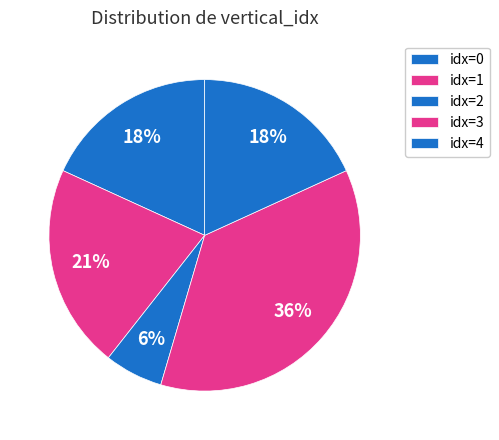

How many segments does this pie chart have?

5